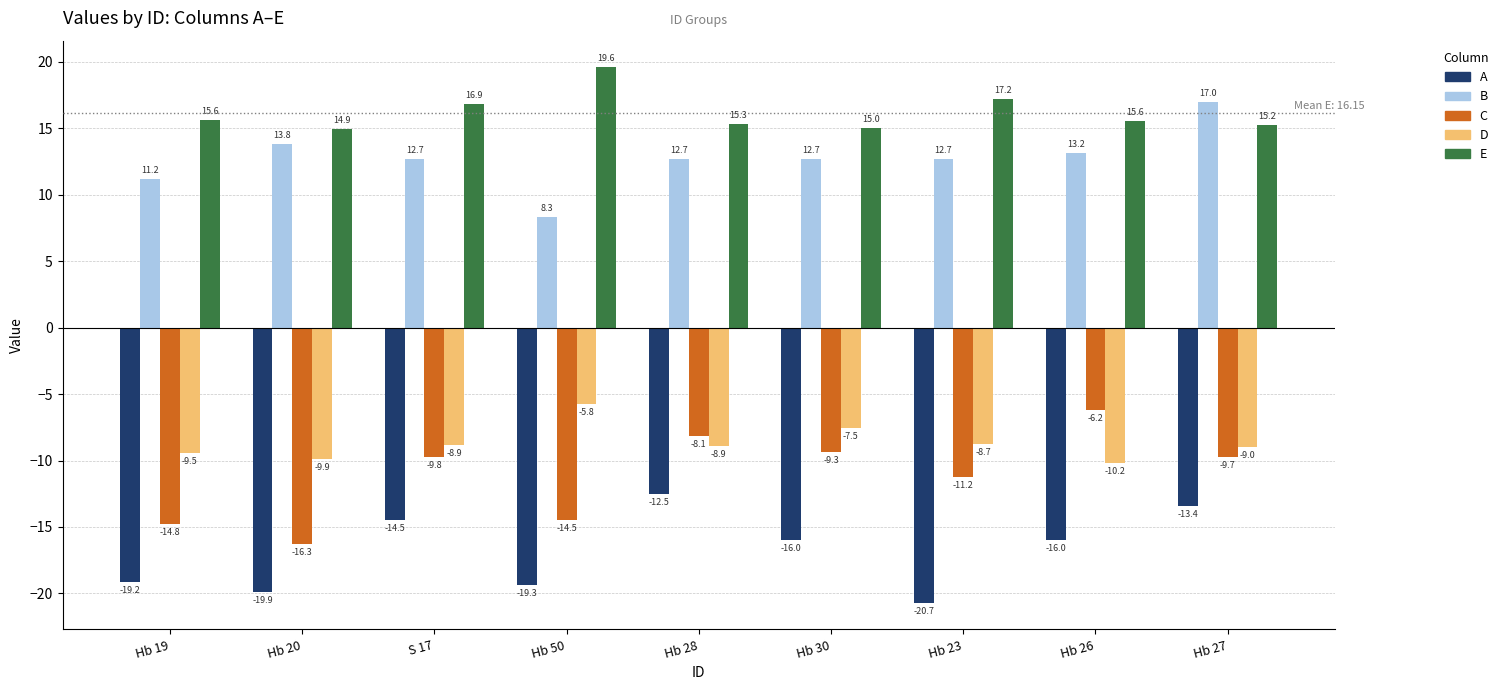

True or false: C has a value of -9.7 at Hb 27.

True